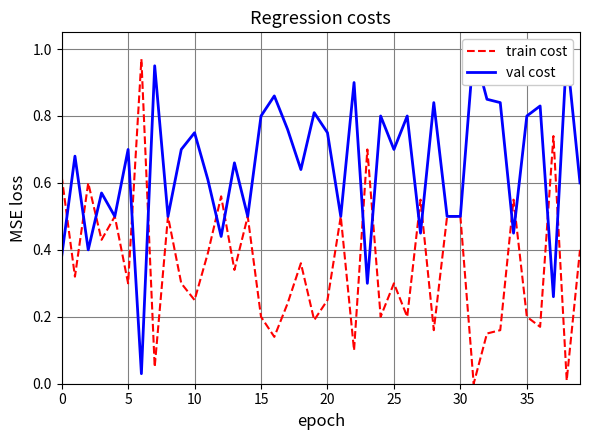

The value of train cost at 25 is 0.3. True or false?

True